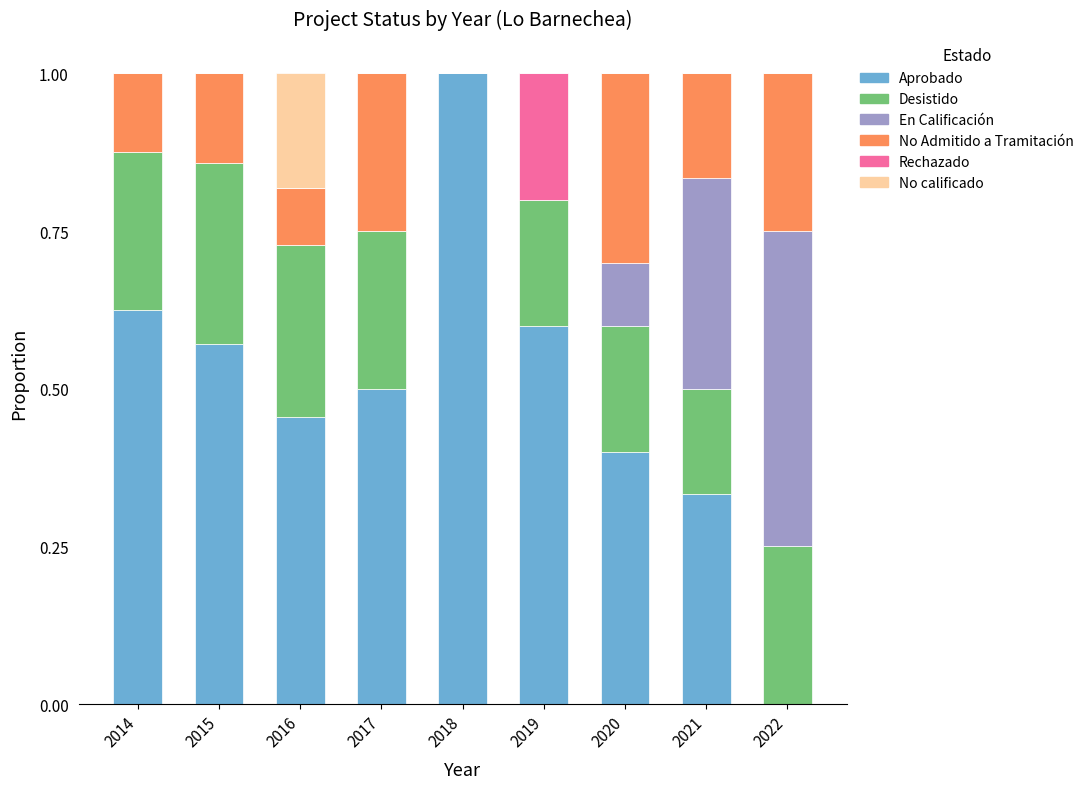

What is the sum of the Aprobado values at 2015 and 2016?

1.0